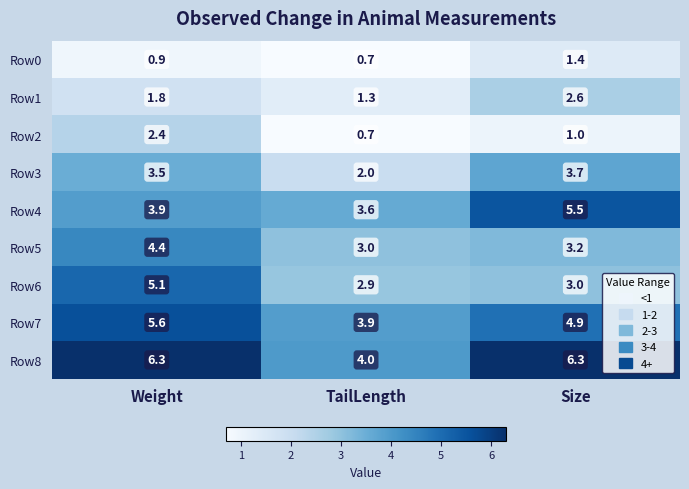

Reading left to right, transcribe all the data shown in this chart.

Row0: 0.9	0.7	1.4
Row1: 1.8	1.3	2.6
Row2: 2.4	0.7	1.0
Row3: 3.5	2.0	3.7
Row4: 3.9	3.6	5.5
Row5: 4.4	3.0	3.2
Row6: 5.1	2.9	3.0
Row7: 5.6	3.9	4.9
Row8: 6.3	4.0	6.3